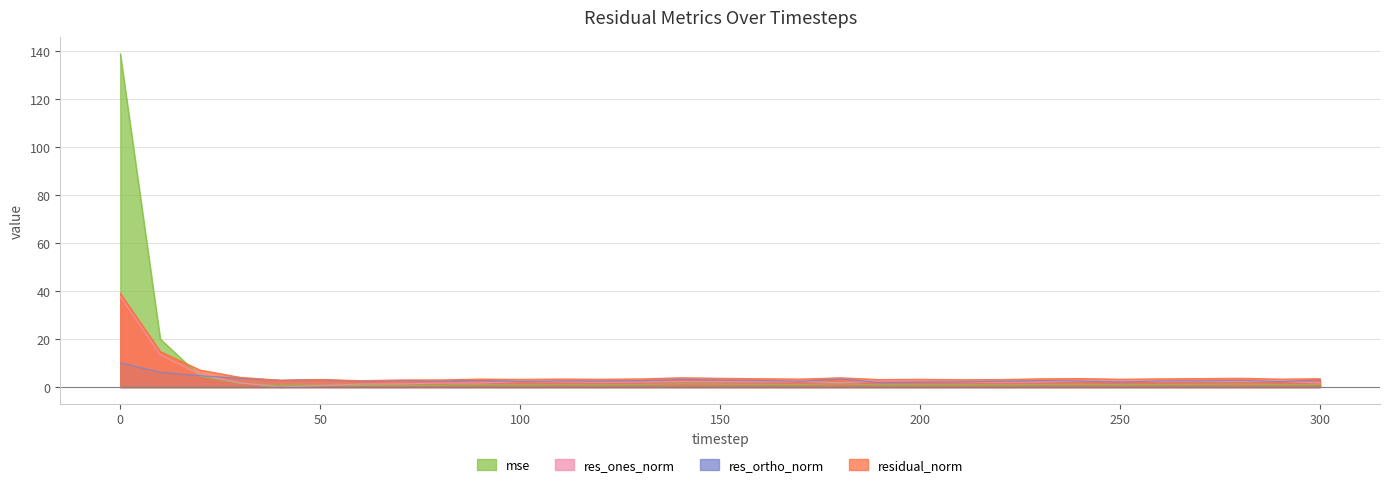

True or false: res_ones_norm has a value of 2.2 at 150.

True